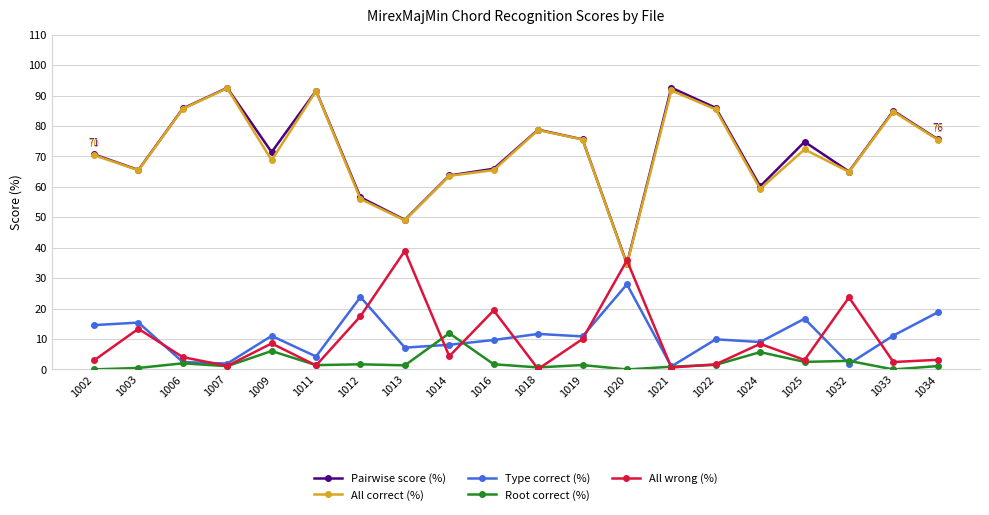

Between 1002 and 1018, which series saw the biggest shift?

All correct (%)